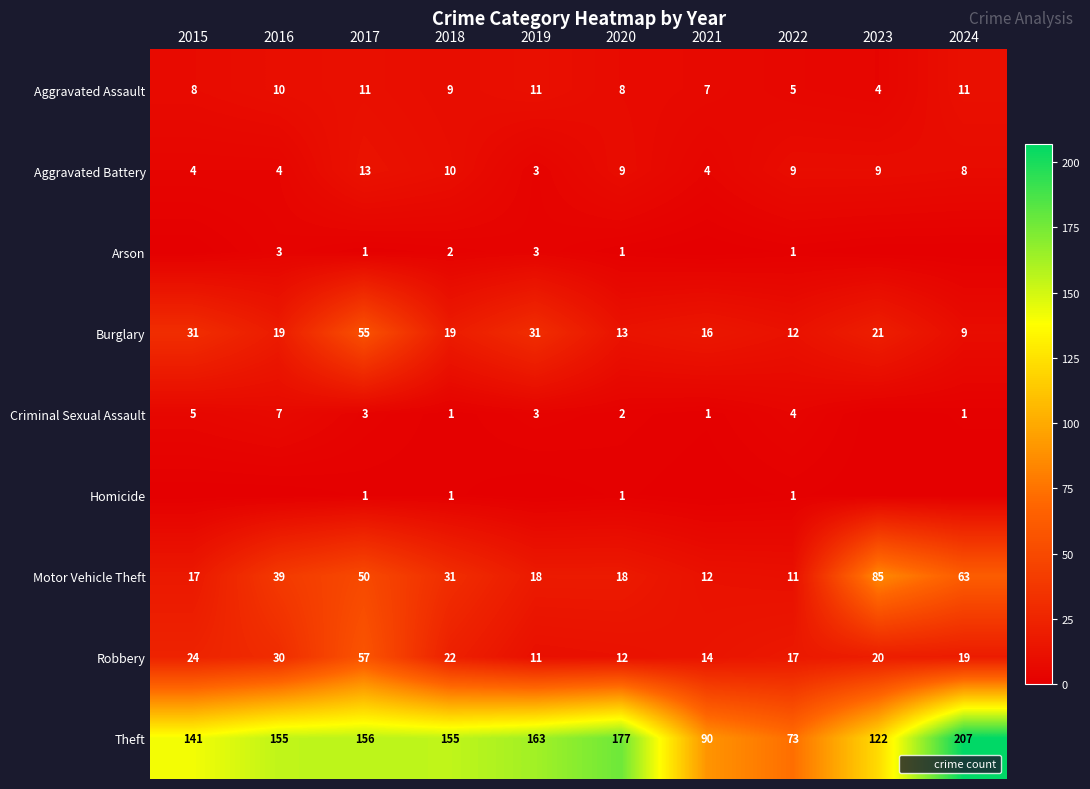

Count the number of categories in the chart.

10